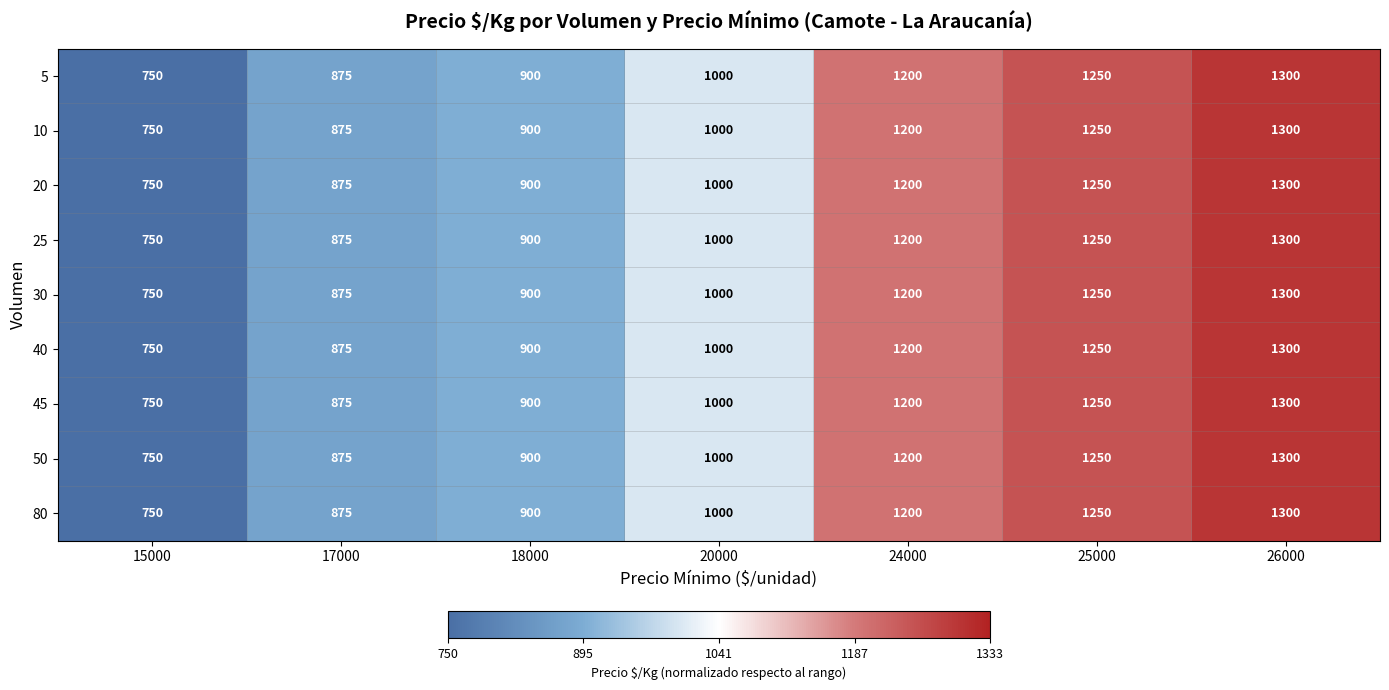

What is the total value across all series at 24000?

10800